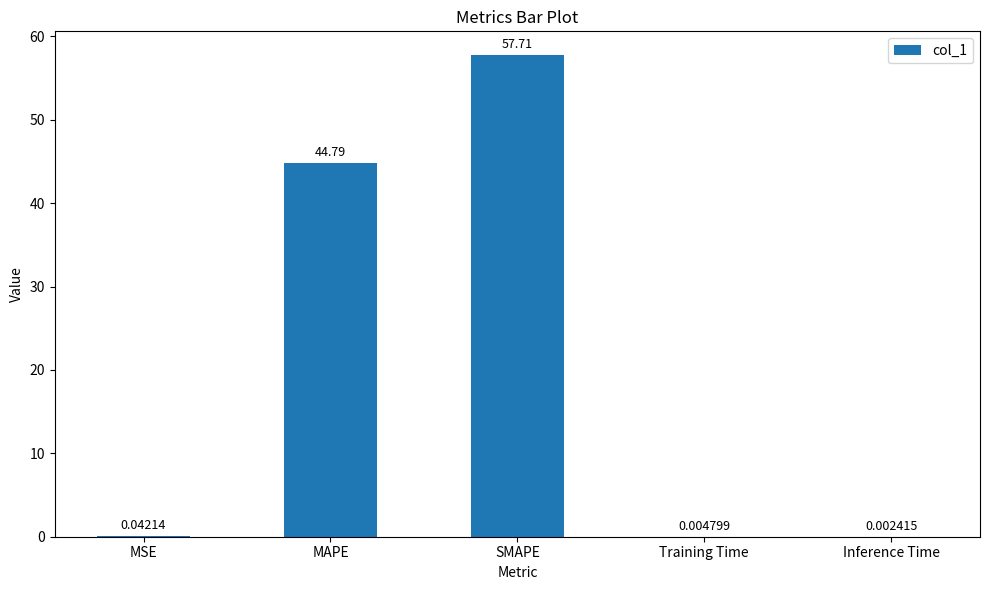

At which category does the chart reach its peak across all series?

SMAPE